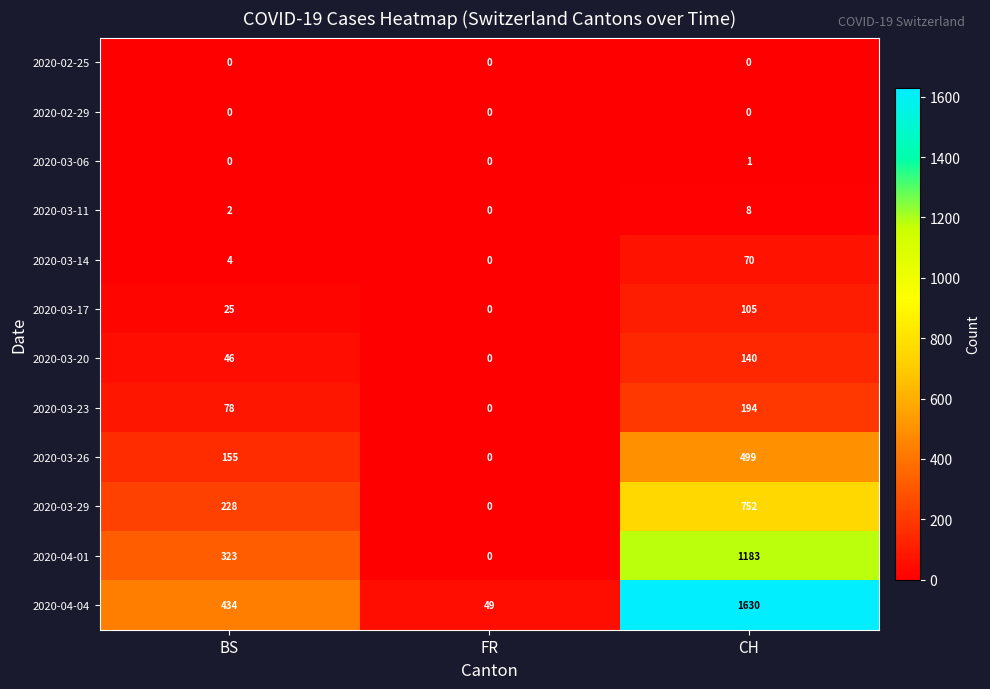

Between BS and CH, which series saw the biggest shift?

2020-04-04